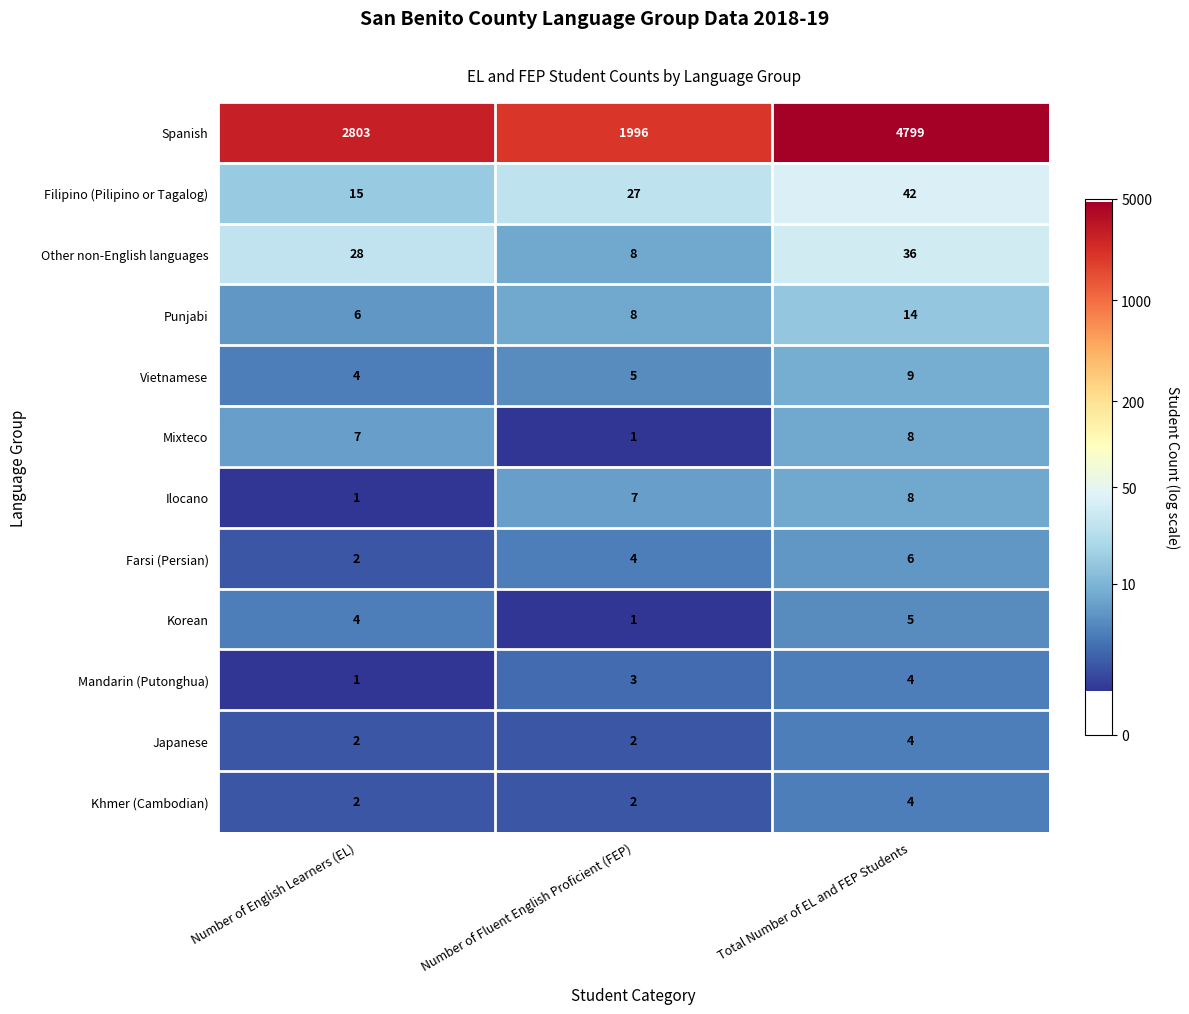

Where is Farsi (Persian) nearest to the value 4?

Number of Fluent English Proficient (FEP)